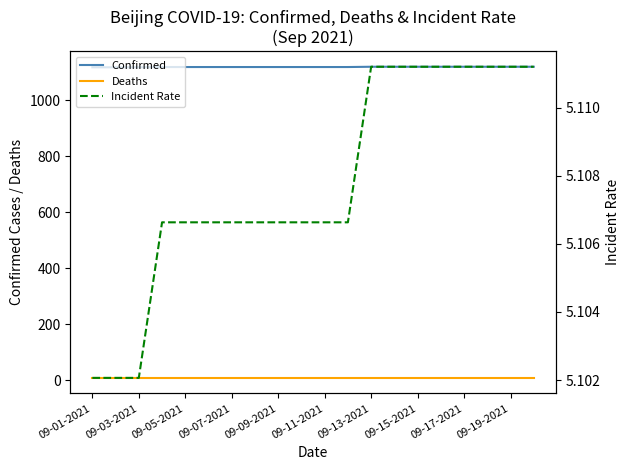

True or false: Confirmed and Deaths cross at least once.

False